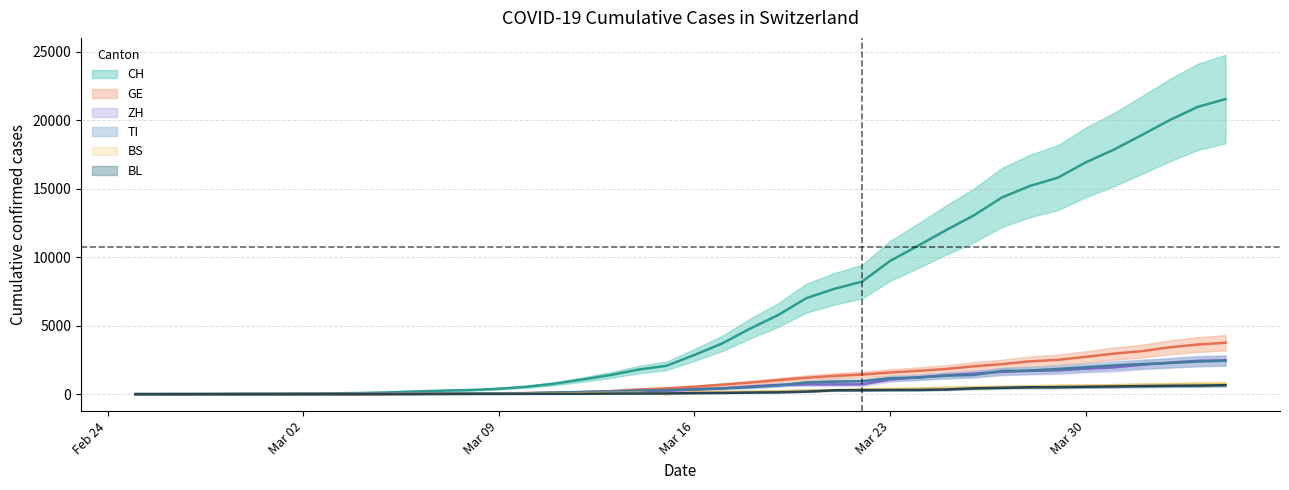

True or false: BS and CH cross at least once.

False